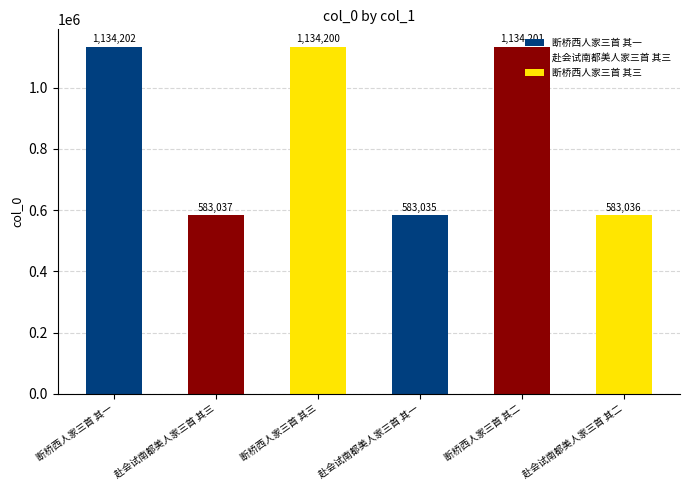

How many bars are there in total?

6